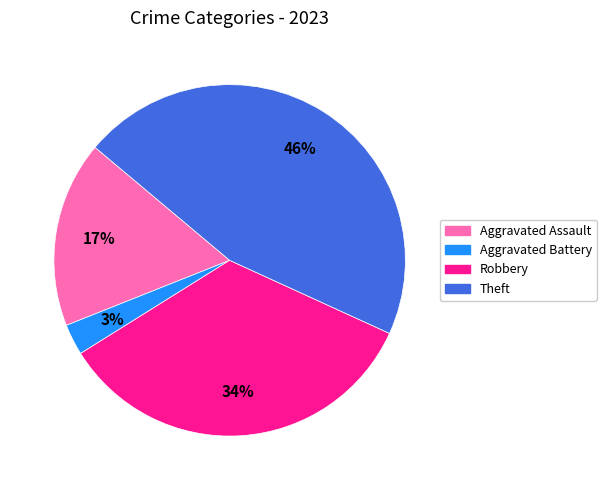

Is there any slice that represents more than half of the pie?

No